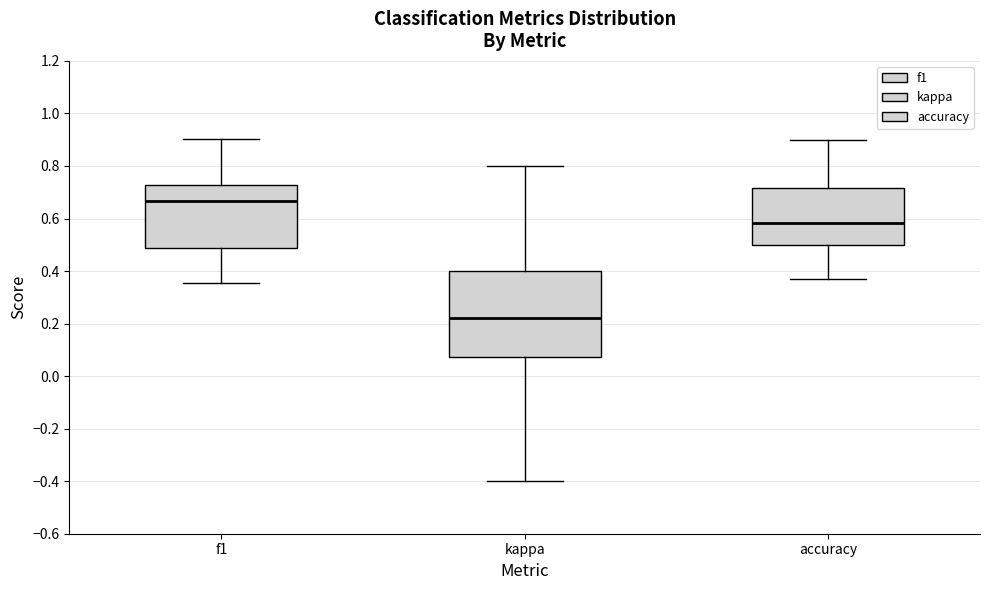

Which box has the highest median line?

f1